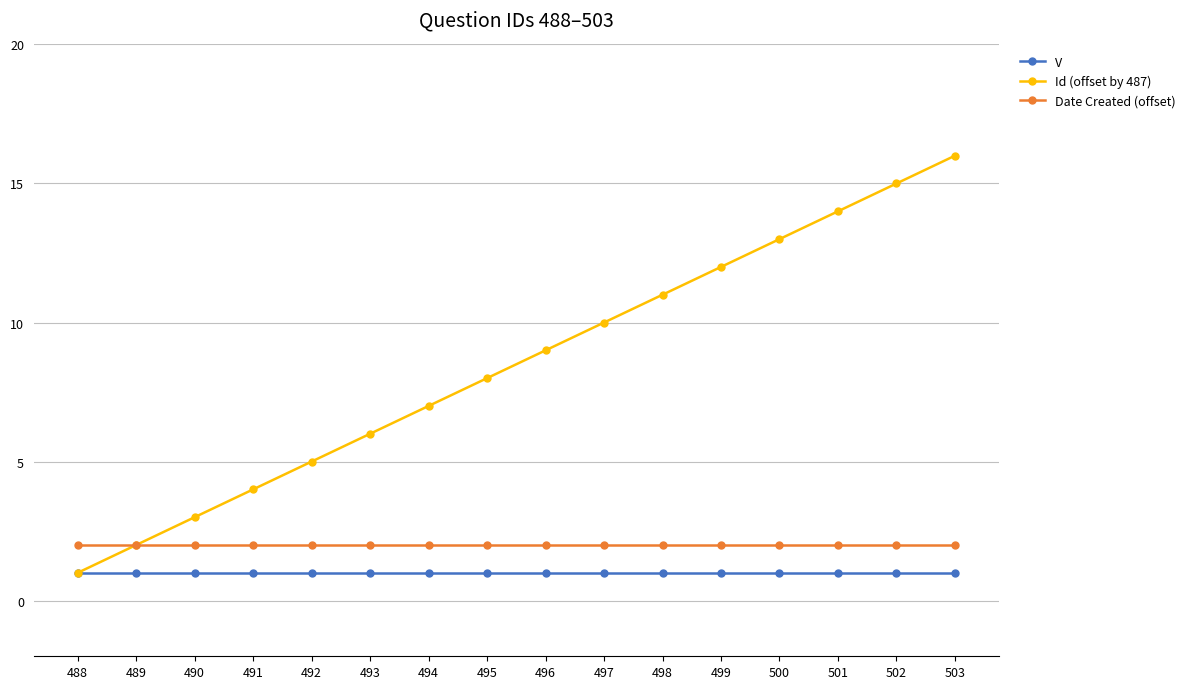

What is the difference between the Id (offset by 487) values at 494 and 503?

9